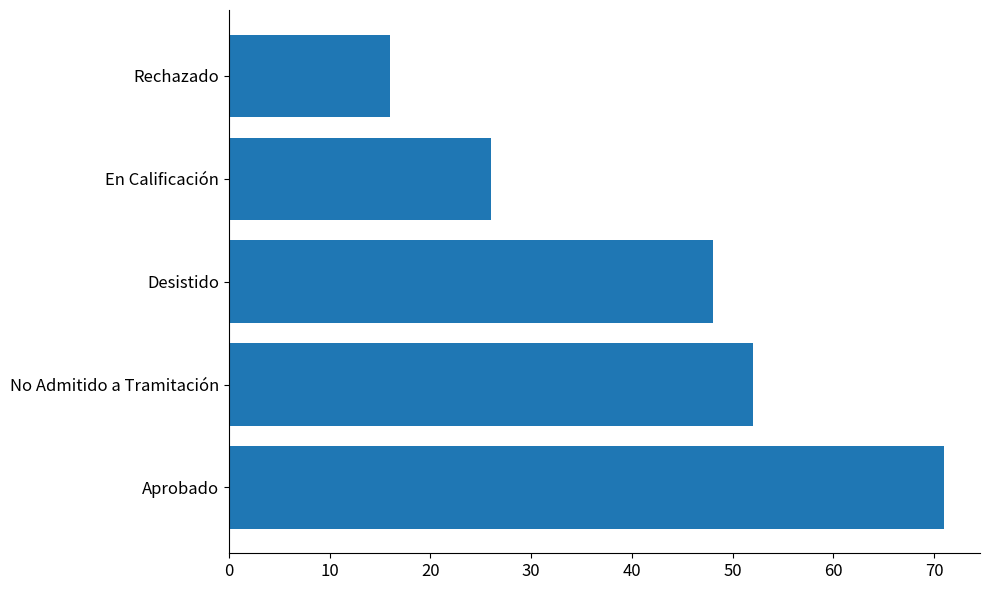

What is the maximum value shown in the chart?

71